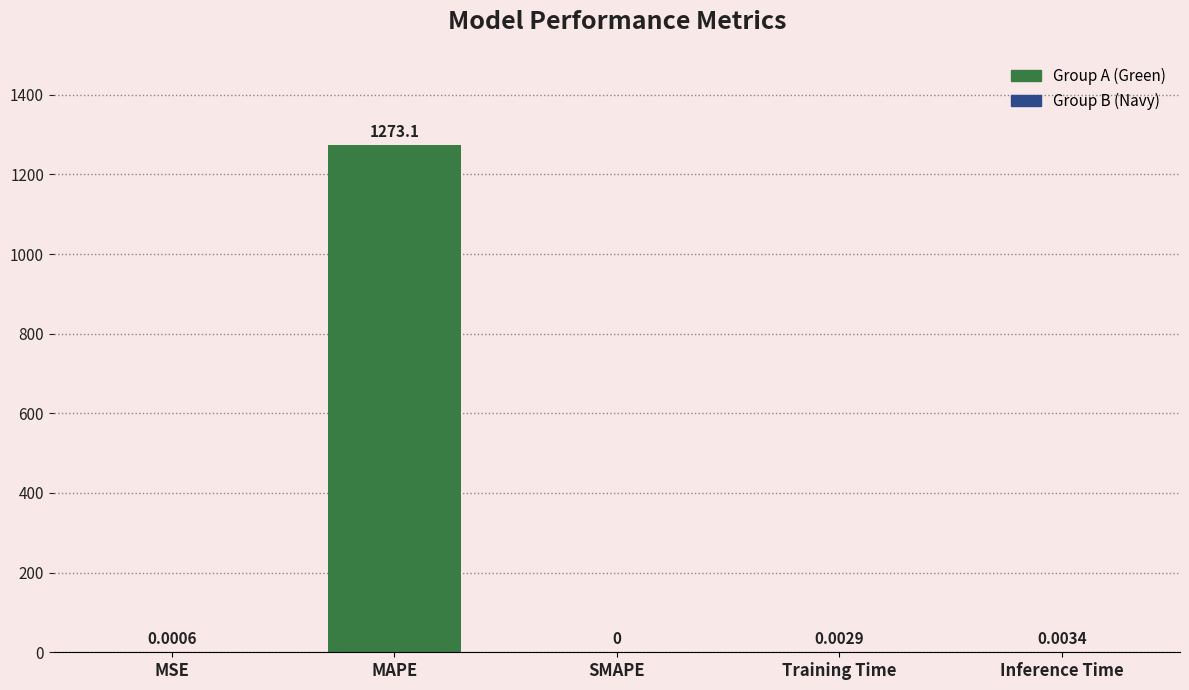

At which category does the chart reach its peak across all series?

MAPE